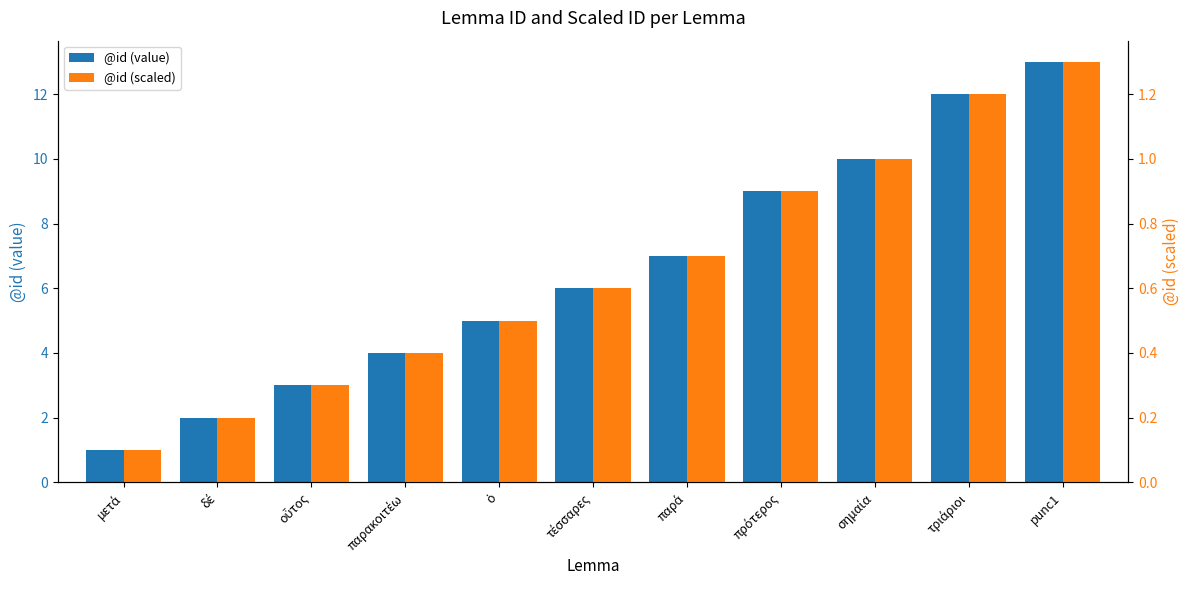

Reading right to left, transcribe all the data shown in this chart.

@id (value): 13.0	12.0	10.0	9.0	7.0	6.0	5.0	4.0	3.0	2.0	1.0
@id (scaled): 1.3	1.2	1.0	0.9	0.7	0.6	0.5	0.4	0.3	0.2	0.1